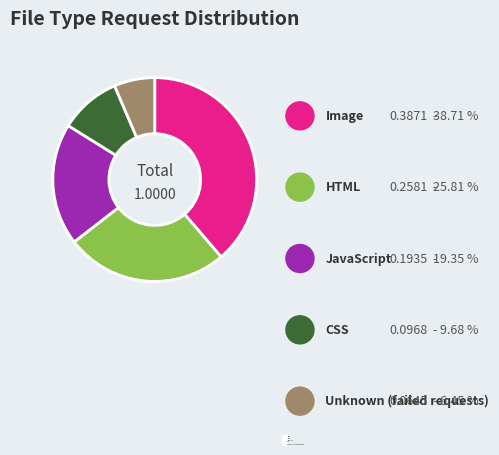

Do Unknown (failed requests) and JavaScript together represent more than half of the pie?

No